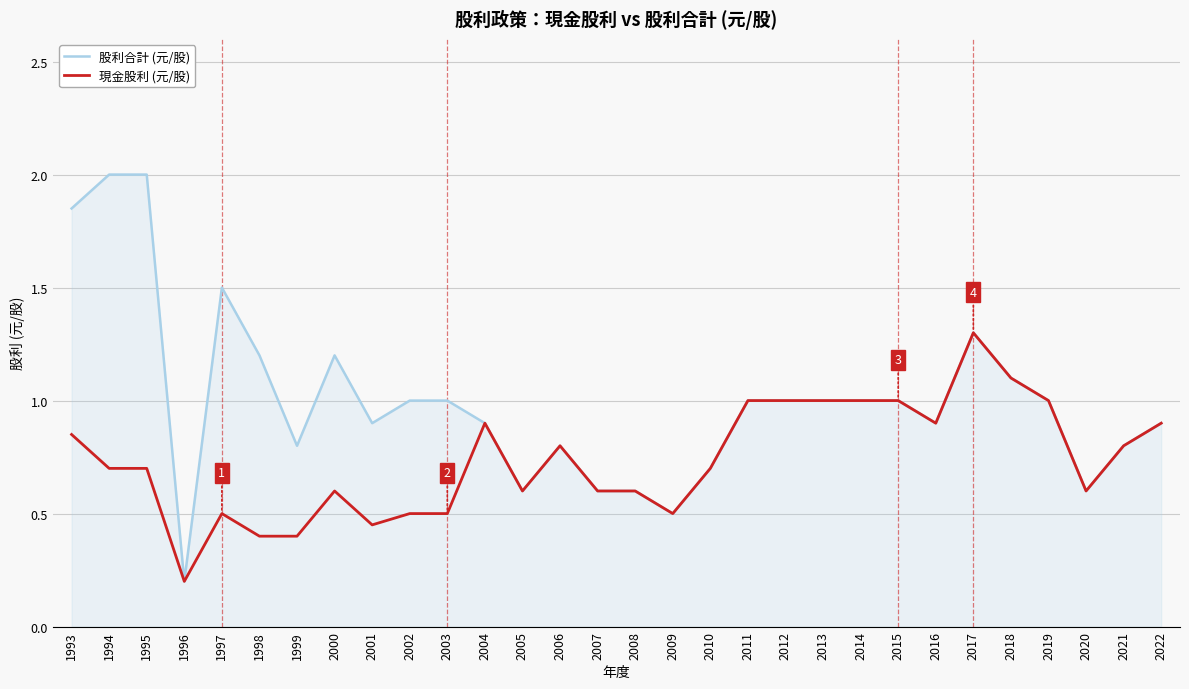

What is the minimum value for 現金股利 (元/股)?

0.2